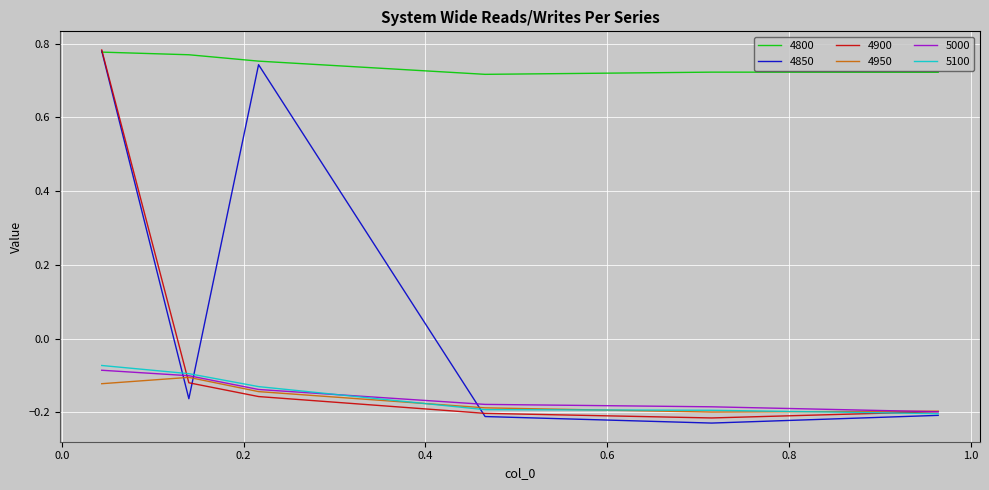

True or false: 4800 and 4950 cross at least once.

False